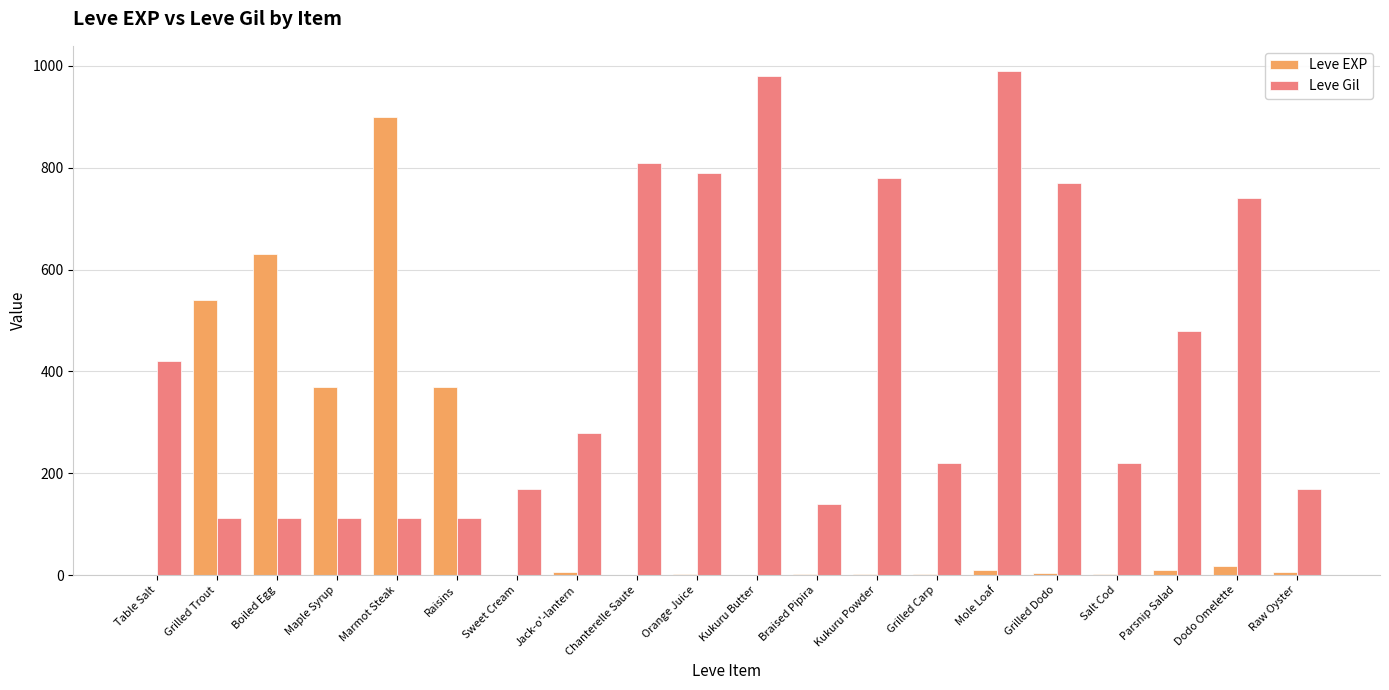

Which category has the highest value in the Leve Gil series?

Mole Loaf